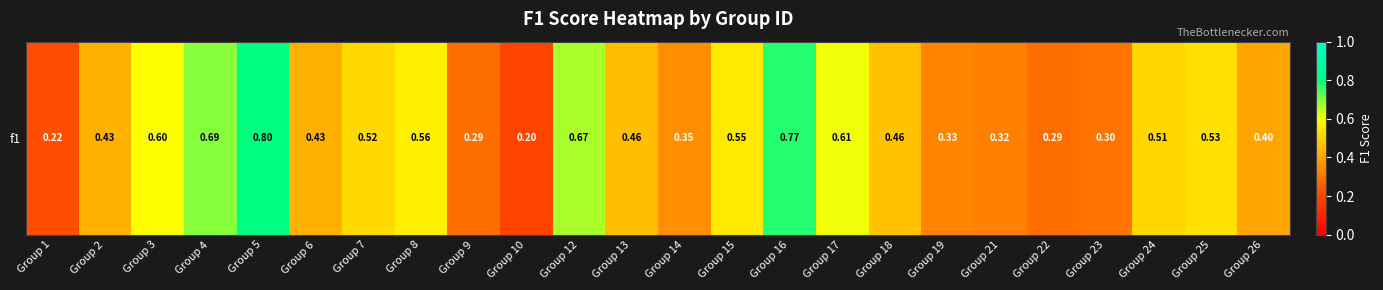

What is the difference between the values at Group 26 and Group 19?

0.1